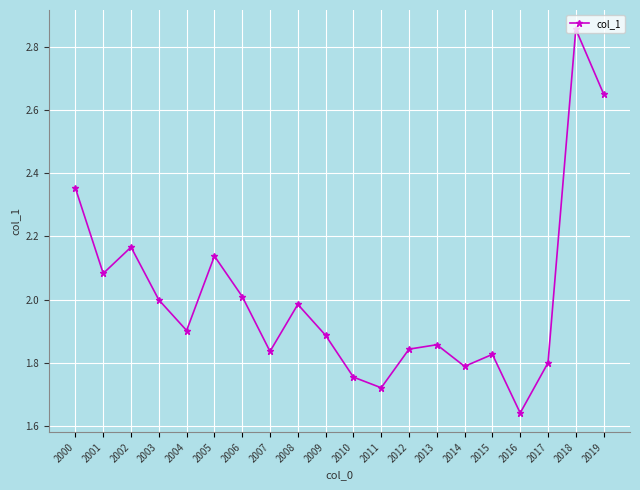

Approximately how many times larger is the value at 2006 compared to 2009?

1.1